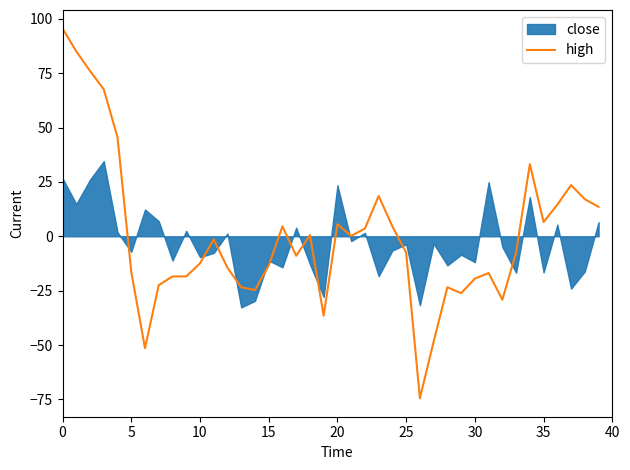

The value at 18 is 0.8. True or false?

False